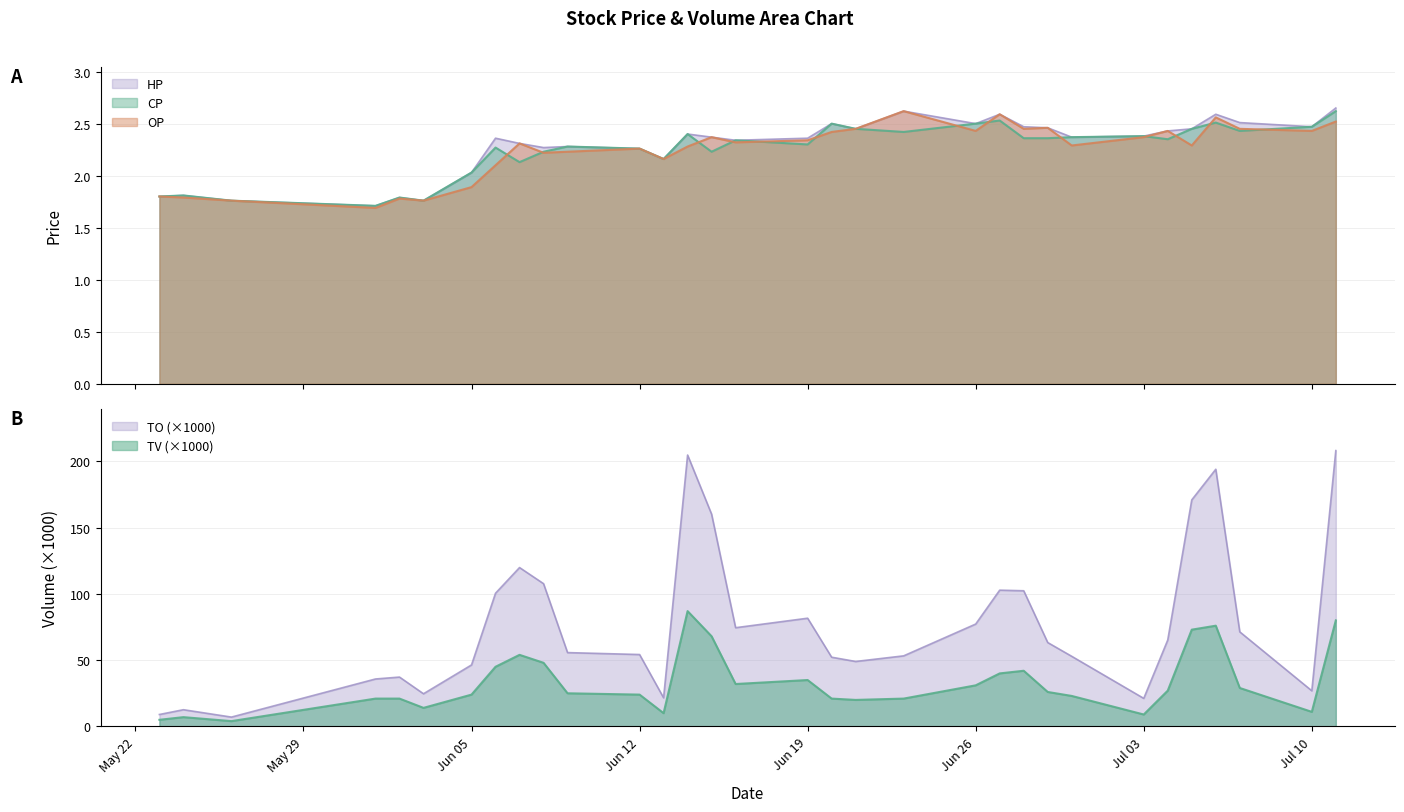

How many OP values are between 2 and 3?

25